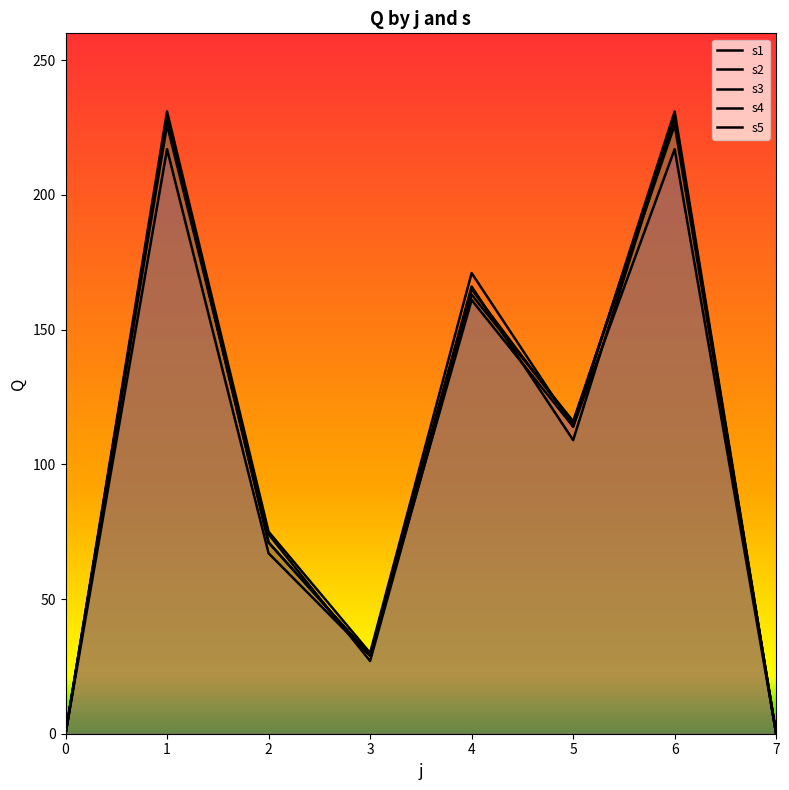

Rank the series by their maximum value, from highest to lowest.

s2, s3, s4, s1, s5